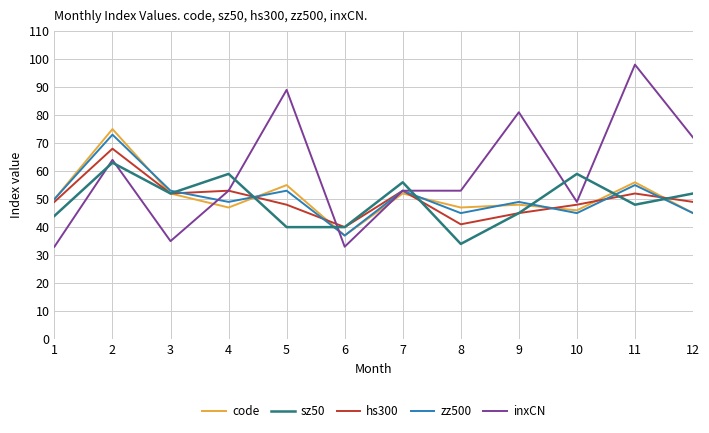

True or false: code and sz50 cross at least once.

True